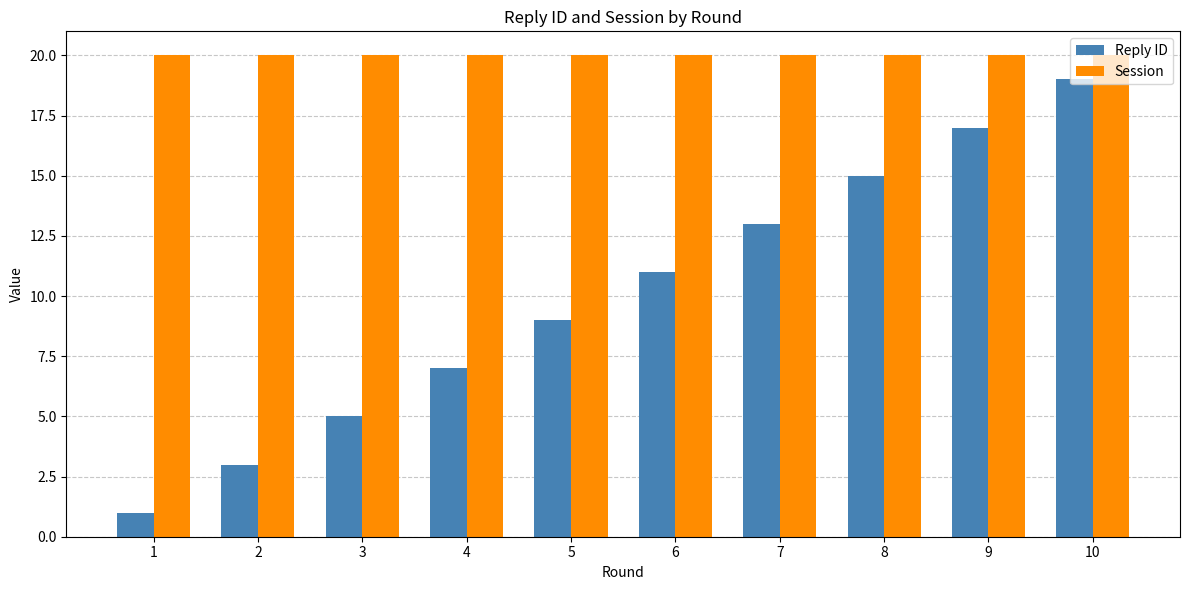

What is the lowest value of the Session series?

20